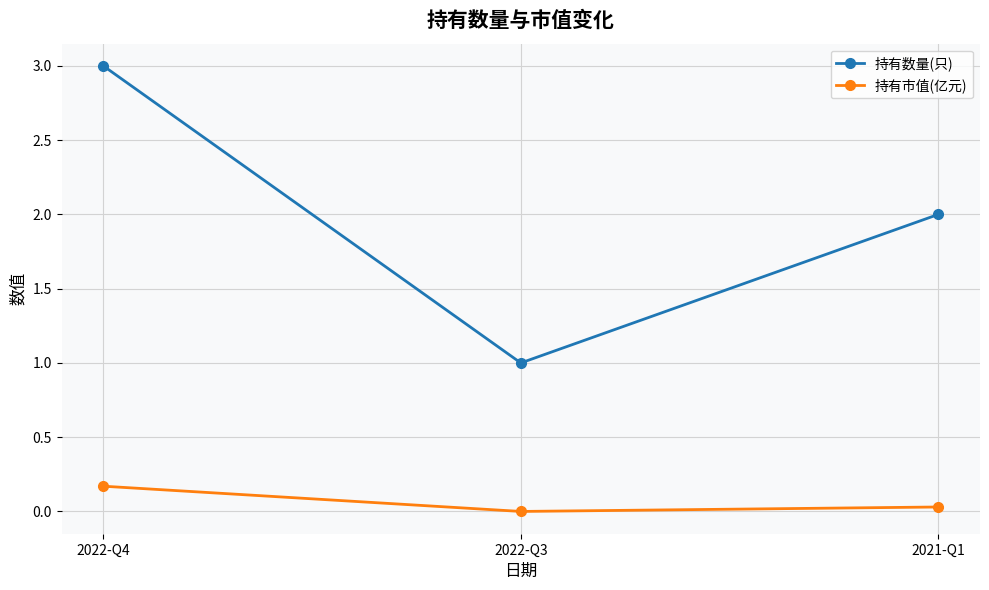

True or false: 持有数量(只) has a value of 1.0 at 2022-Q3.

True